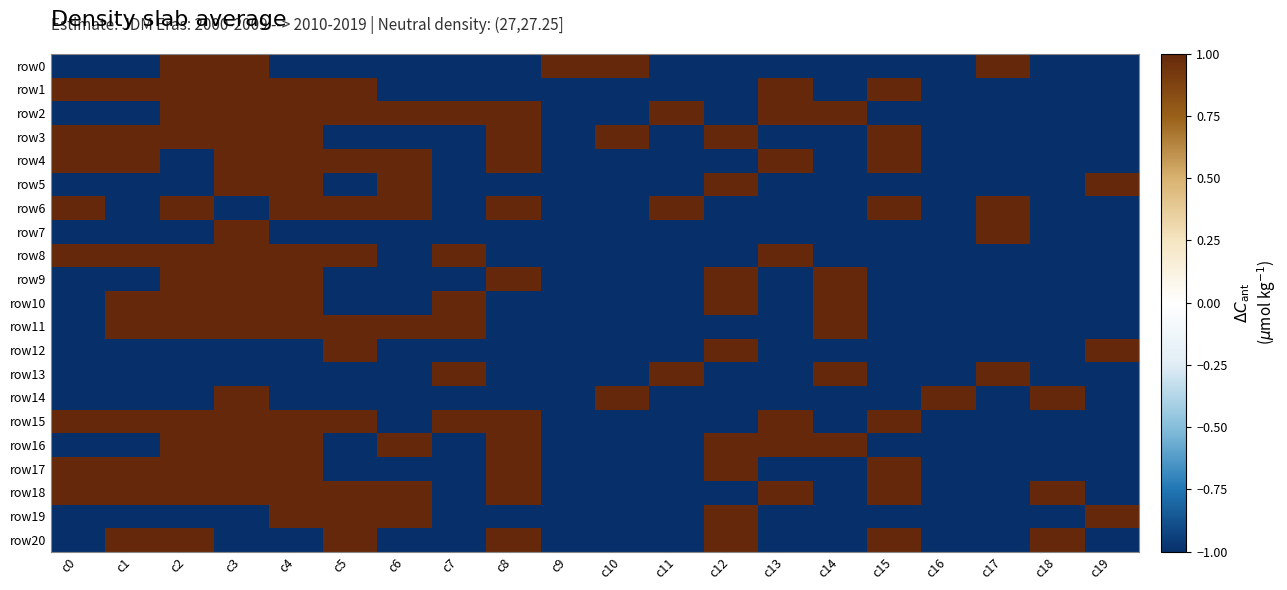

Reading left to right, what are all the values shown in this chart?

row0: c0=-1	c1=-1	c2=1	c3=1	c4=-1	c5=-1	c6=-1	c7=-1	c8=-1	c9=1	c10=1	c11=-1	c12=-1	c13=-1	c14=-1	c15=-1	c16=-1	c17=1	c18=-1	c19=-1
row1: c0=1	c1=1	c2=1	c3=1	c4=1	c5=1	c6=-1	c7=-1	c8=-1	c9=-1	c10=-1	c11=-1	c12=-1	c13=1	c14=-1	c15=1	c16=-1	c17=-1	c18=-1	c19=-1
row2: c0=-1	c1=-1	c2=1	c3=1	c4=1	c5=1	c6=1	c7=1	c8=1	c9=-1	c10=-1	c11=1	c12=-1	c13=1	c14=1	c15=-1	c16=-1	c17=-1	c18=-1	c19=-1
row3: c0=1	c1=1	c2=1	c3=1	c4=1	c5=-1	c6=-1	c7=-1	c8=1	c9=-1	c10=1	c11=-1	c12=1	c13=-1	c14=-1	c15=1	c16=-1	c17=-1	c18=-1	c19=-1
row4: c0=1	c1=1	c2=-1	c3=1	c4=1	c5=1	c6=1	c7=-1	c8=1	c9=-1	c10=-1	c11=-1	c12=-1	c13=1	c14=-1	c15=1	c16=-1	c17=-1	c18=-1	c19=-1
row5: c0=-1	c1=-1	c2=-1	c3=1	c4=1	c5=-1	c6=1	c7=-1	c8=-1	c9=-1	c10=-1	c11=-1	c12=1	c13=-1	c14=-1	c15=-1	c16=-1	c17=-1	c18=-1	c19=1
row6: c0=1	c1=-1	c2=1	c3=-1	c4=1	c5=1	c6=1	c7=-1	c8=1	c9=-1	c10=-1	c11=1	c12=-1	c13=-1	c14=-1	c15=1	c16=-1	c17=1	c18=-1	c19=-1
row7: c0=-1	c1=-1	c2=-1	c3=1	c4=-1	c5=-1	c6=-1	c7=-1	c8=-1	c9=-1	c10=-1	c11=-1	c12=-1	c13=-1	c14=-1	c15=-1	c16=-1	c17=1	c18=-1	c19=-1
row8: c0=1	c1=1	c2=1	c3=1	c4=1	c5=1	c6=-1	c7=1	c8=-1	c9=-1	c10=-1	c11=-1	c12=-1	c13=1	c14=-1	c15=-1	c16=-1	c17=-1	c18=-1	c19=-1
row9: c0=-1	c1=-1	c2=1	c3=1	c4=1	c5=-1	c6=-1	c7=-1	c8=1	c9=-1	c10=-1	c11=-1	c12=1	c13=-1	c14=1	c15=-1	c16=-1	c17=-1	c18=-1	c19=-1
row10: c0=-1	c1=1	c2=1	c3=1	c4=1	c5=-1	c6=-1	c7=1	c8=-1	c9=-1	c10=-1	c11=-1	c12=1	c13=-1	c14=1	c15=-1	c16=-1	c17=-1	c18=-1	c19=-1
row11: c0=-1	c1=1	c2=1	c3=1	c4=1	c5=1	c6=1	c7=1	c8=-1	c9=-1	c10=-1	c11=-1	c12=-1	c13=-1	c14=1	c15=-1	c16=-1	c17=-1	c18=-1	c19=-1
row12: c0=-1	c1=-1	c2=-1	c3=-1	c4=-1	c5=1	c6=-1	c7=-1	c8=-1	c9=-1	c10=-1	c11=-1	c12=1	c13=-1	c14=-1	c15=-1	c16=-1	c17=-1	c18=-1	c19=1
row13: c0=-1	c1=-1	c2=-1	c3=-1	c4=-1	c5=-1	c6=-1	c7=1	c8=-1	c9=-1	c10=-1	c11=1	c12=-1	c13=-1	c14=1	c15=-1	c16=-1	c17=1	c18=-1	c19=-1
row14: c0=-1	c1=-1	c2=-1	c3=1	c4=-1	c5=-1	c6=-1	c7=-1	c8=-1	c9=-1	c10=1	c11=-1	c12=-1	c13=-1	c14=-1	c15=-1	c16=1	c17=-1	c18=1	c19=-1
row15: c0=1	c1=1	c2=1	c3=1	c4=1	c5=1	c6=-1	c7=1	c8=1	c9=-1	c10=-1	c11=-1	c12=-1	c13=1	c14=-1	c15=1	c16=-1	c17=-1	c18=-1	c19=-1
row16: c0=-1	c1=-1	c2=1	c3=1	c4=1	c5=-1	c6=1	c7=-1	c8=1	c9=-1	c10=-1	c11=-1	c12=1	c13=1	c14=1	c15=-1	c16=-1	c17=-1	c18=-1	c19=-1
row17: c0=1	c1=1	c2=1	c3=1	c4=1	c5=-1	c6=-1	c7=-1	c8=1	c9=-1	c10=-1	c11=-1	c12=1	c13=-1	c14=-1	c15=1	c16=-1	c17=-1	c18=-1	c19=-1
row18: c0=1	c1=1	c2=1	c3=1	c4=1	c5=1	c6=1	c7=-1	c8=1	c9=-1	c10=-1	c11=-1	c12=-1	c13=1	c14=-1	c15=1	c16=-1	c17=-1	c18=1	c19=-1
row19: c0=-1	c1=-1	c2=-1	c3=-1	c4=1	c5=1	c6=1	c7=-1	c8=-1	c9=-1	c10=-1	c11=-1	c12=1	c13=-1	c14=-1	c15=-1	c16=-1	c17=-1	c18=-1	c19=1
row20: c0=-1	c1=1	c2=1	c3=-1	c4=-1	c5=1	c6=-1	c7=-1	c8=1	c9=-1	c10=-1	c11=-1	c12=1	c13=-1	c14=-1	c15=1	c16=-1	c17=-1	c18=1	c19=-1